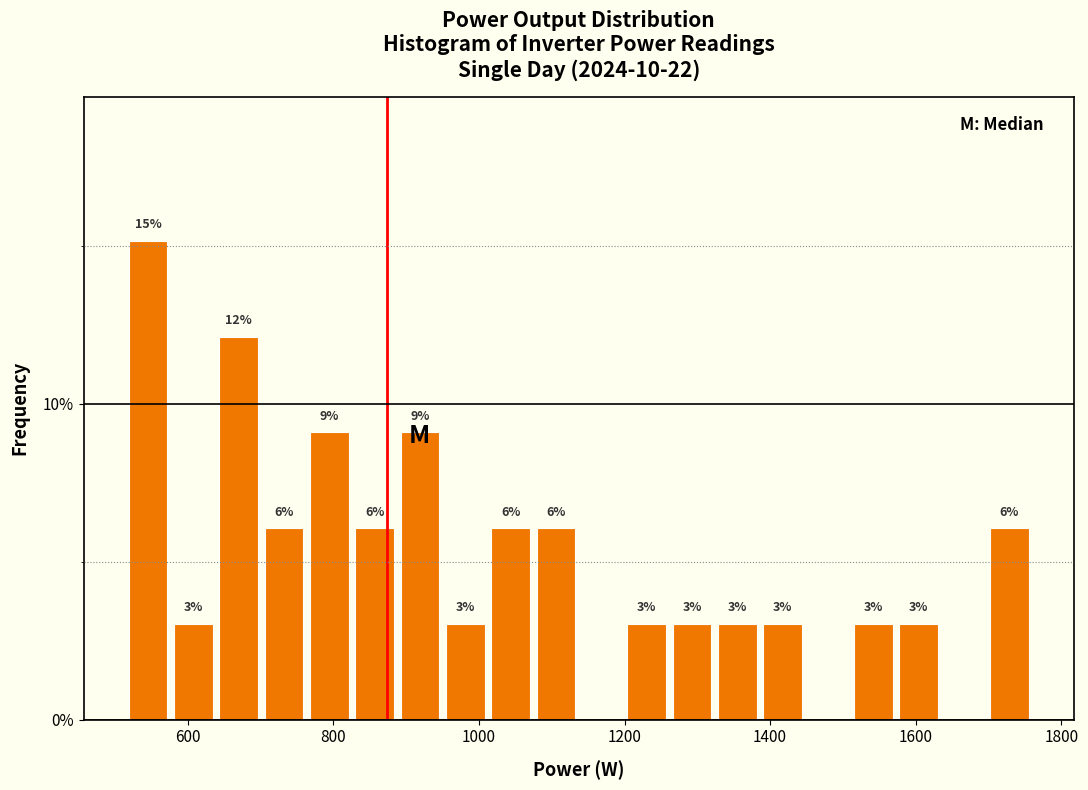

Around what value on the x-axis is the tallest bar? Give the approximate position of its centre, as read against the axis.

540